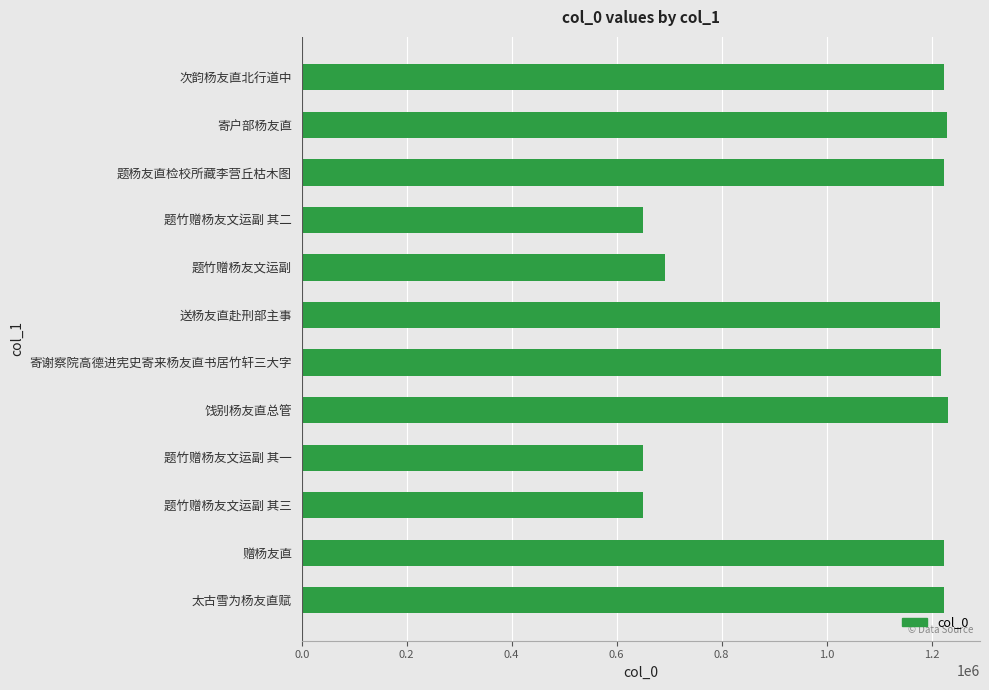

Is it true that the value at 题竹赠杨友文运副 其一 is 649901?

True